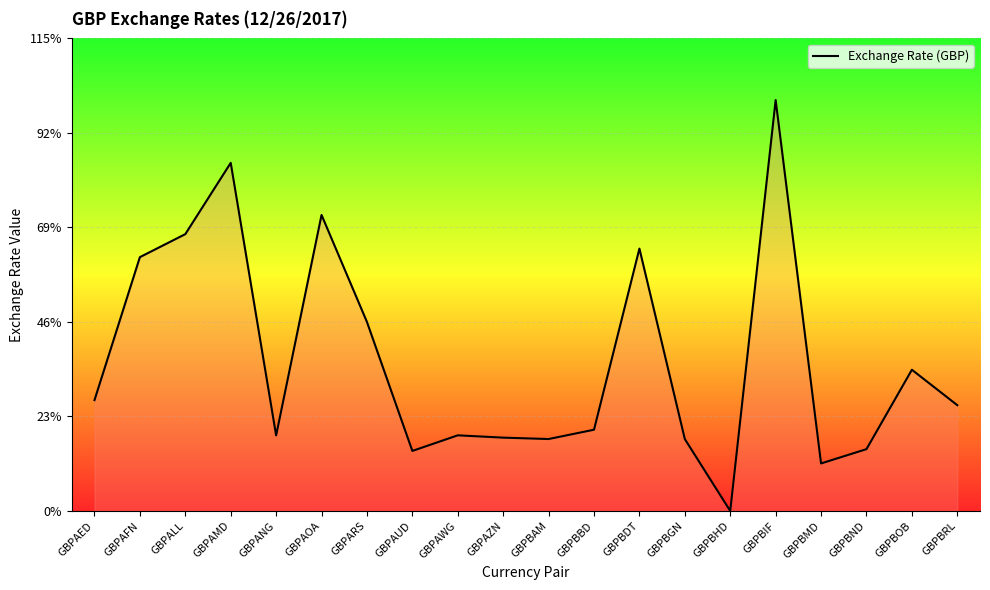

What is the approximate value at GBPAUD?

14.6